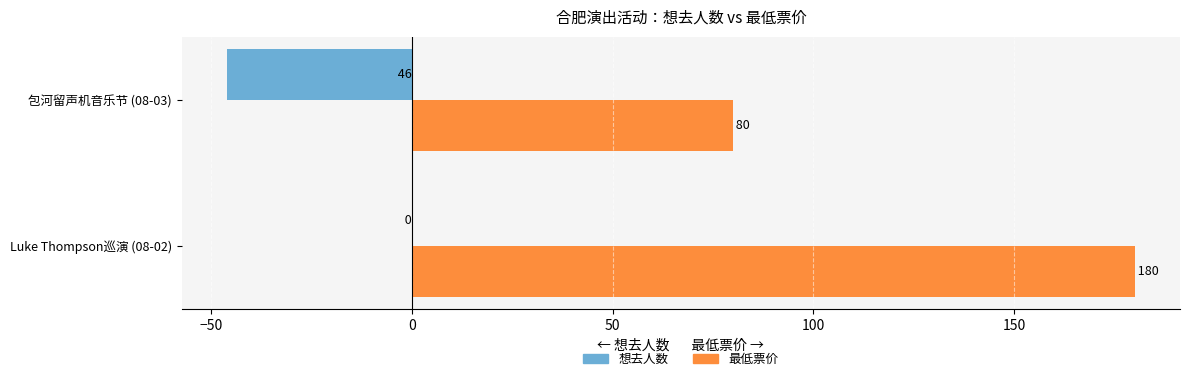

What is the highest value of the 最低票价 series?

180